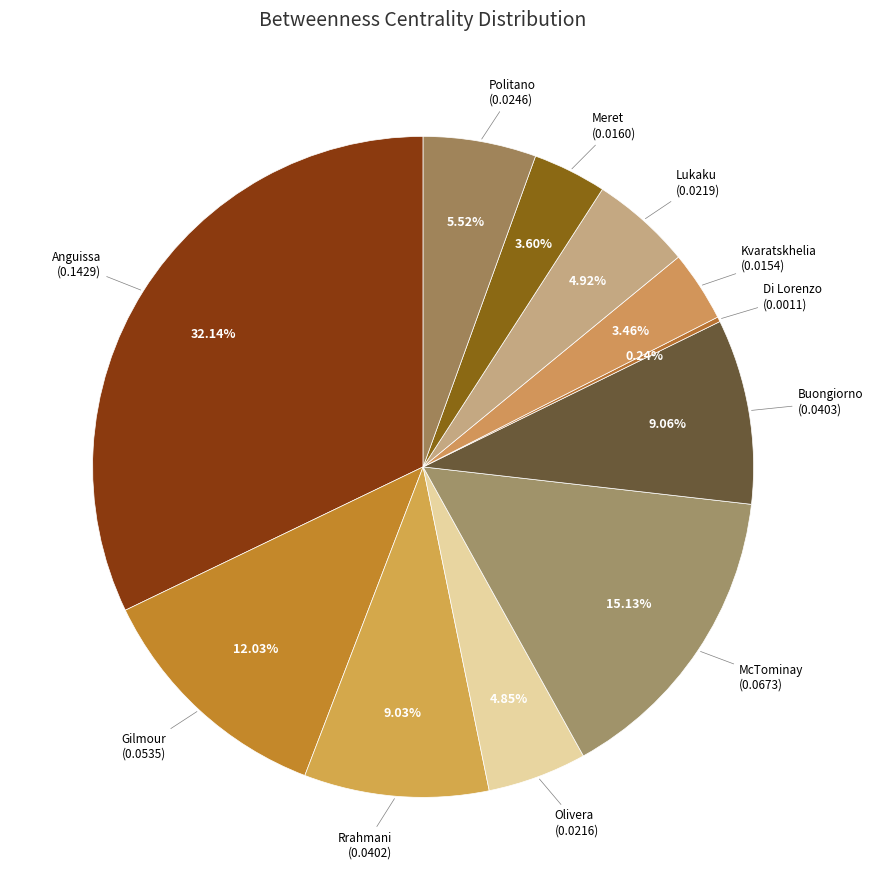

To the nearest percent, what portion does Gilmour represent?

12%